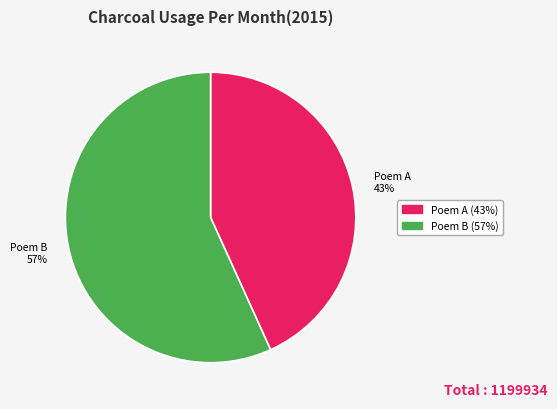

How many segments does this pie chart have?

2